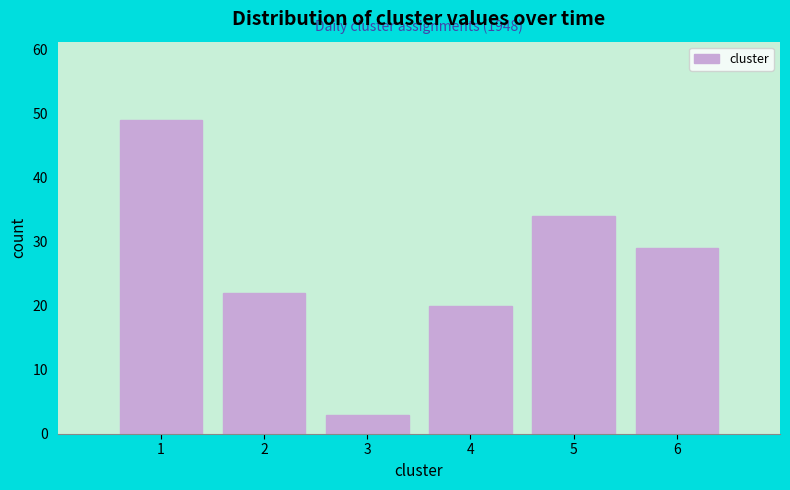

Reading right to left, extract all data points from this chart.

29	34	20	3	22	49